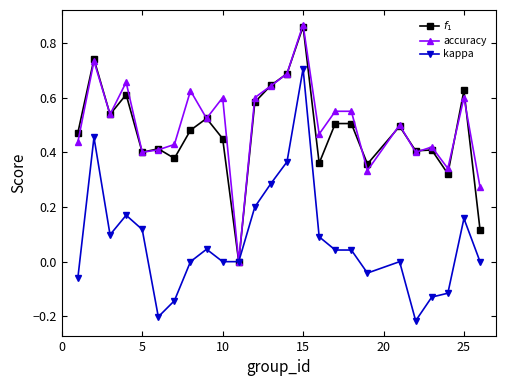

True or false: accuracy has more than 2 interior local peaks.

True